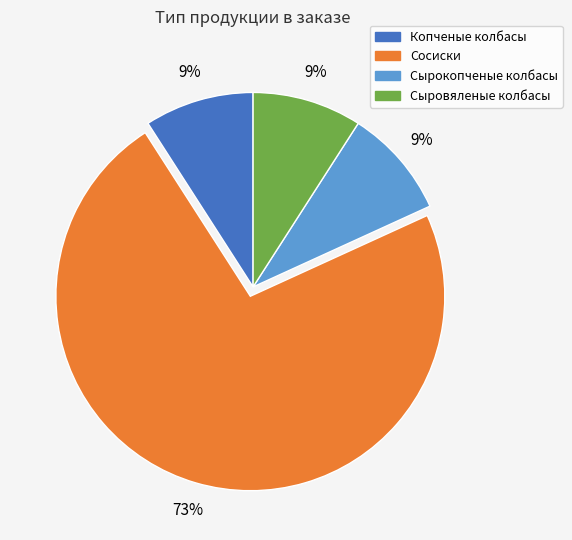

Is the sum of Сыровяленые колбасы and Сосиски greater than half?

Yes